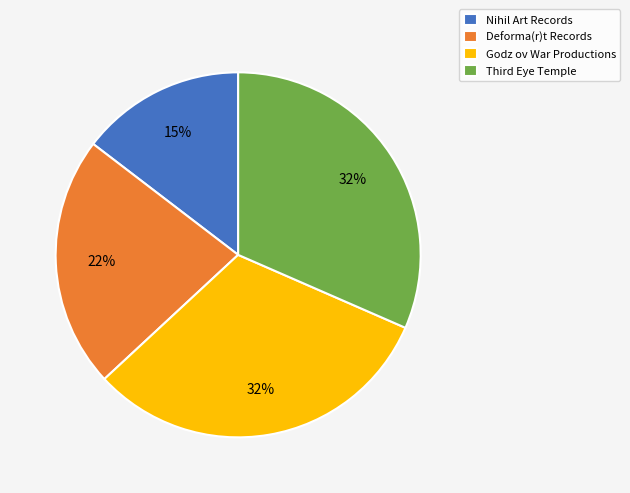

Which category has the smallest portion of the pie?

Nihil Art Records